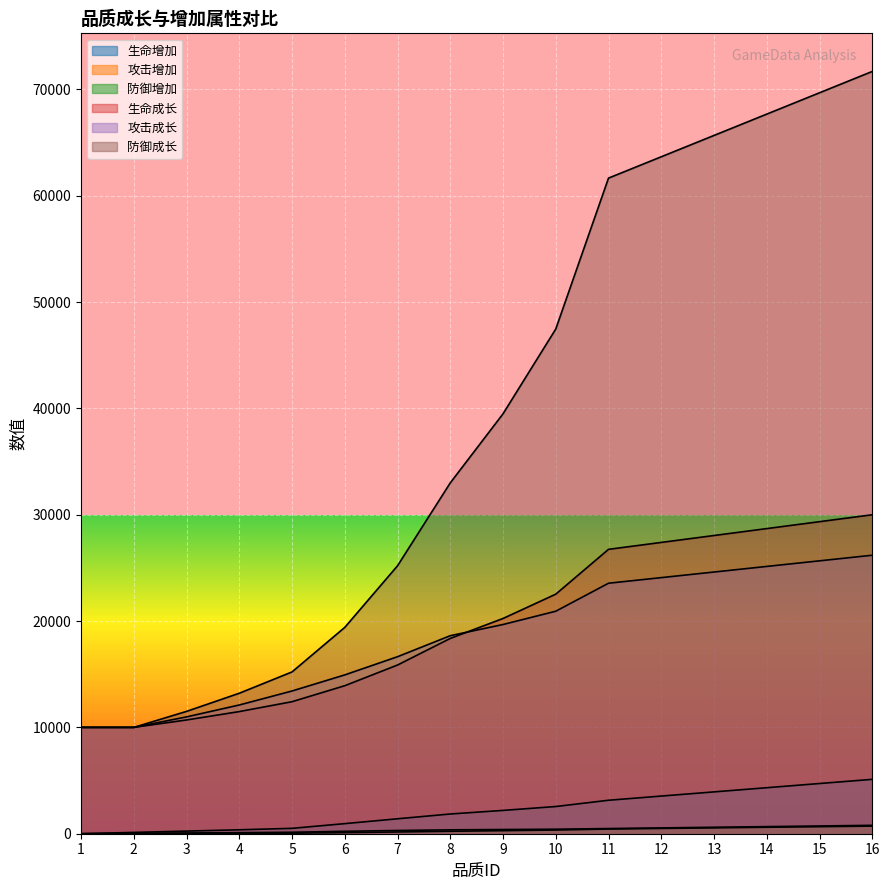

At how many categories does at least one series exceed 52681?

6